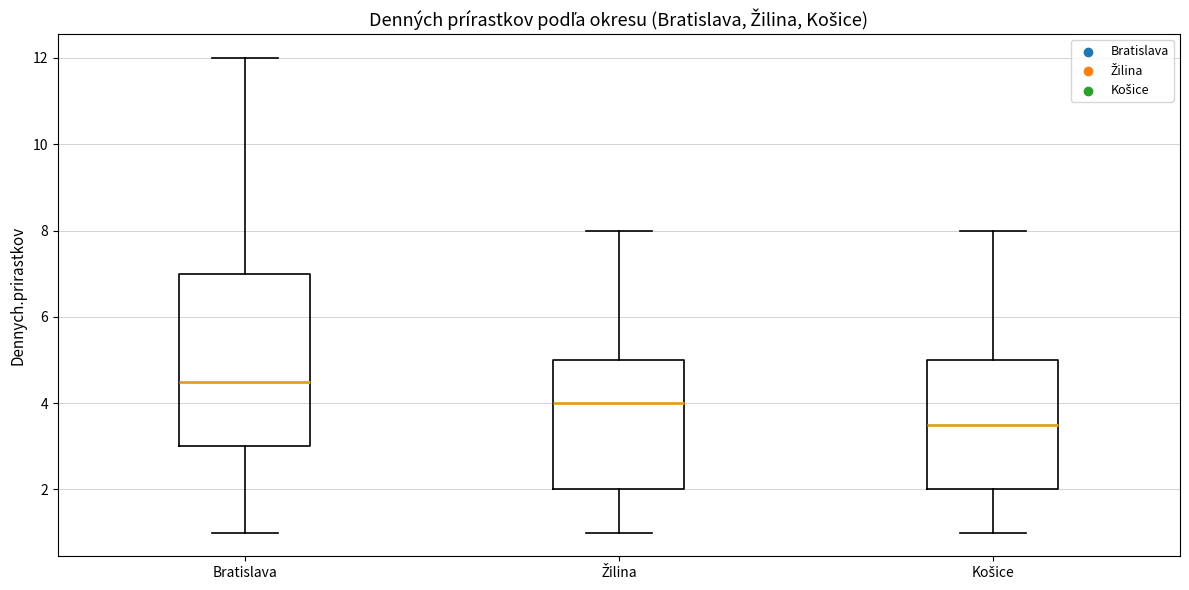

Where does the upper whisker of the box for Bratislava end on the y-axis? The values are not printed on the chart, so give them approximately, as read against the axis.

12.0